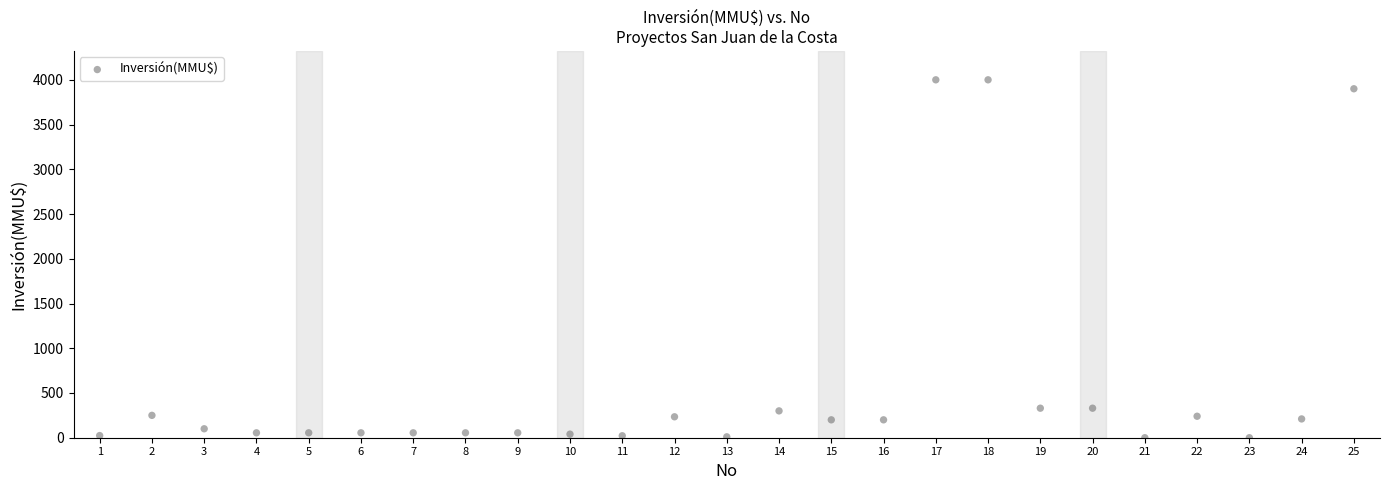

What is the range of Y values (max minus min)?

4000